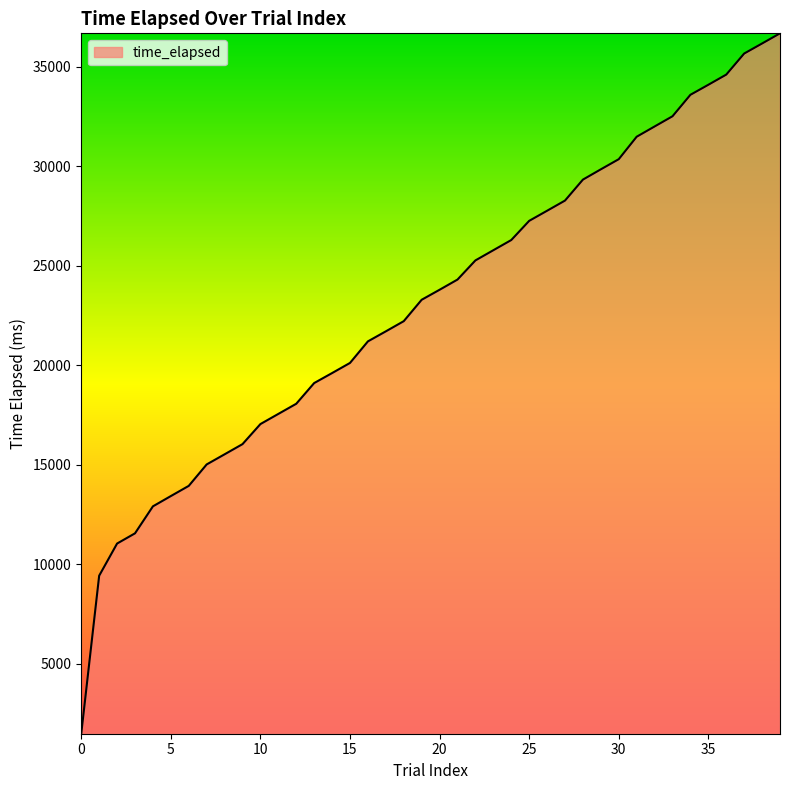

How many lines are shown in the chart?

1